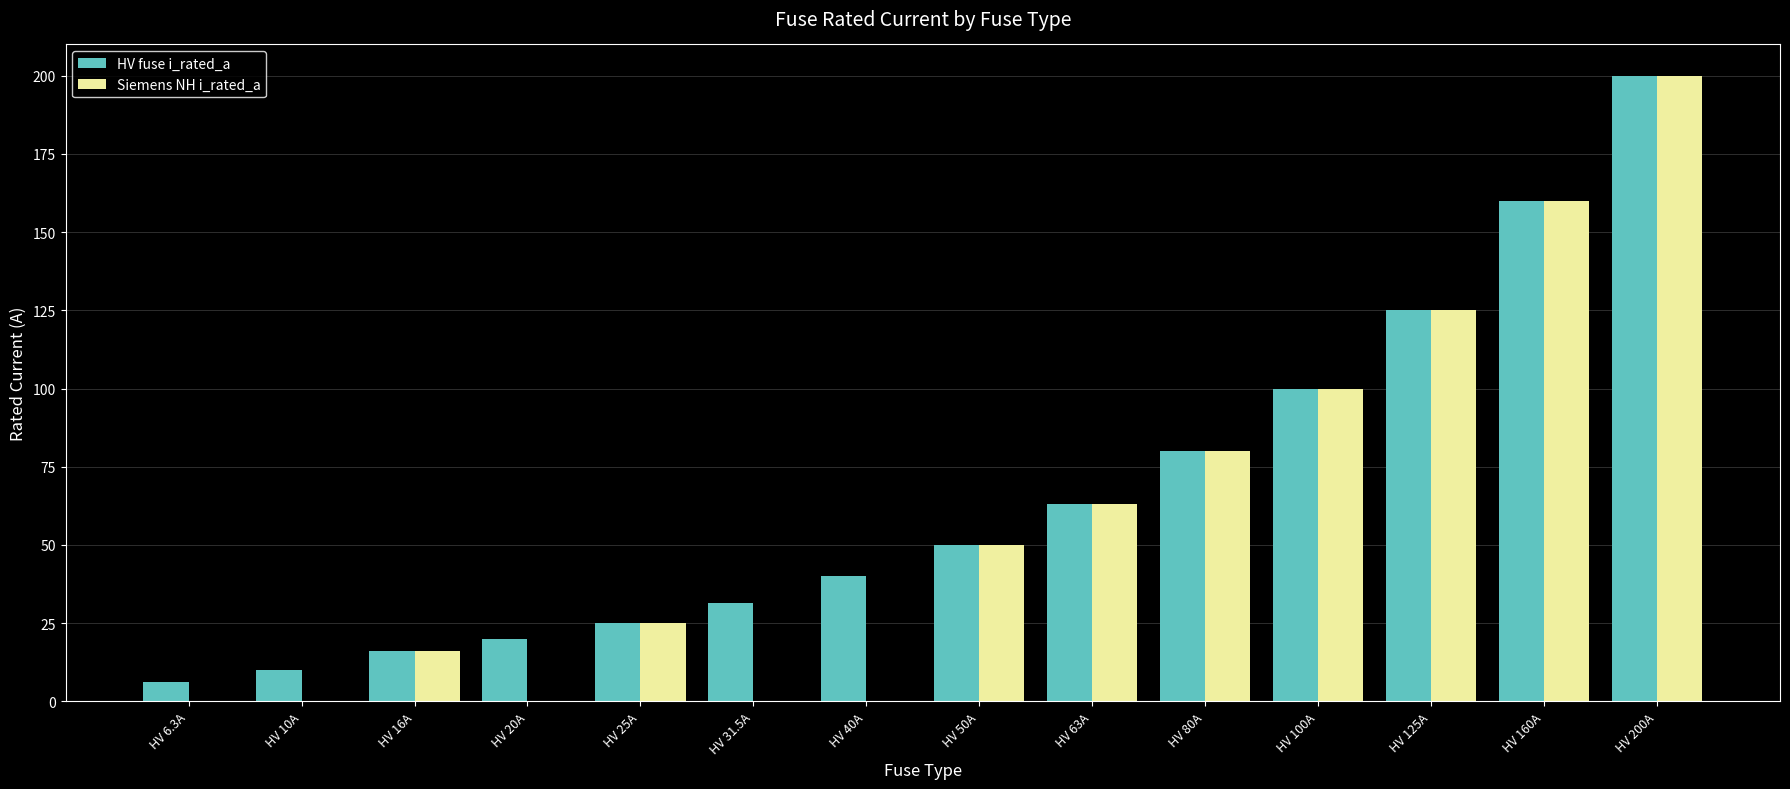

How many data points does each series have?

14